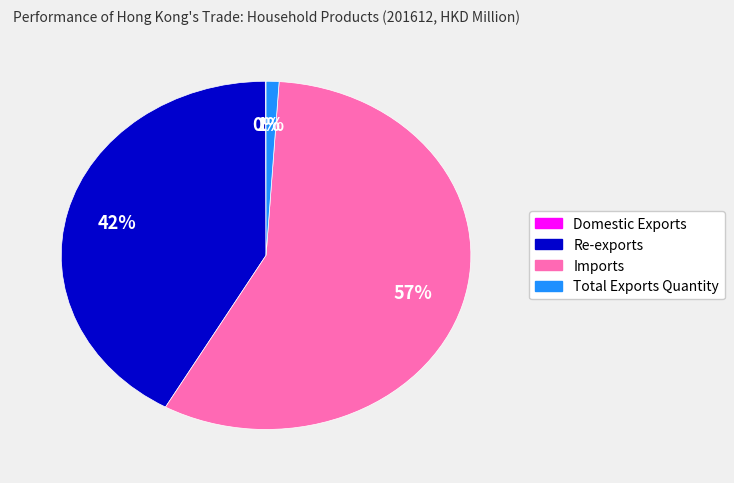

The Imports slice represents 57% of the pie. True or false?

True